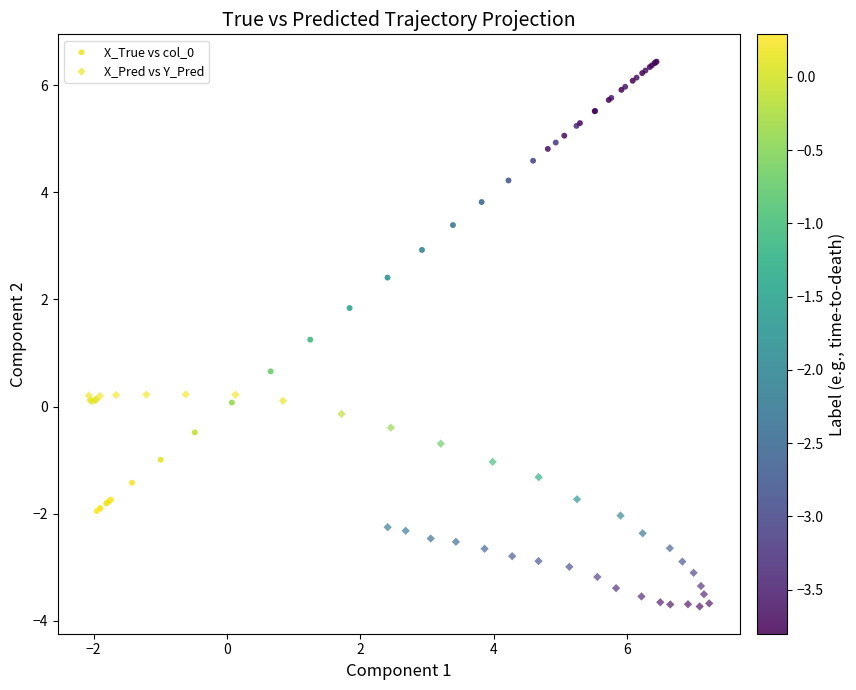

Which series contains the lowest Y value?

X_Pred vs Y_Pred